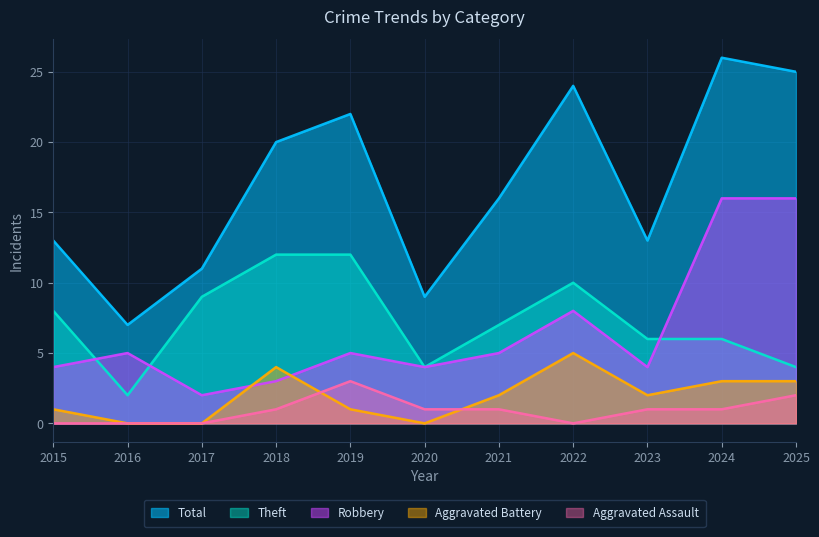

At which category does Aggravated Battery reach its first local peak?

2018